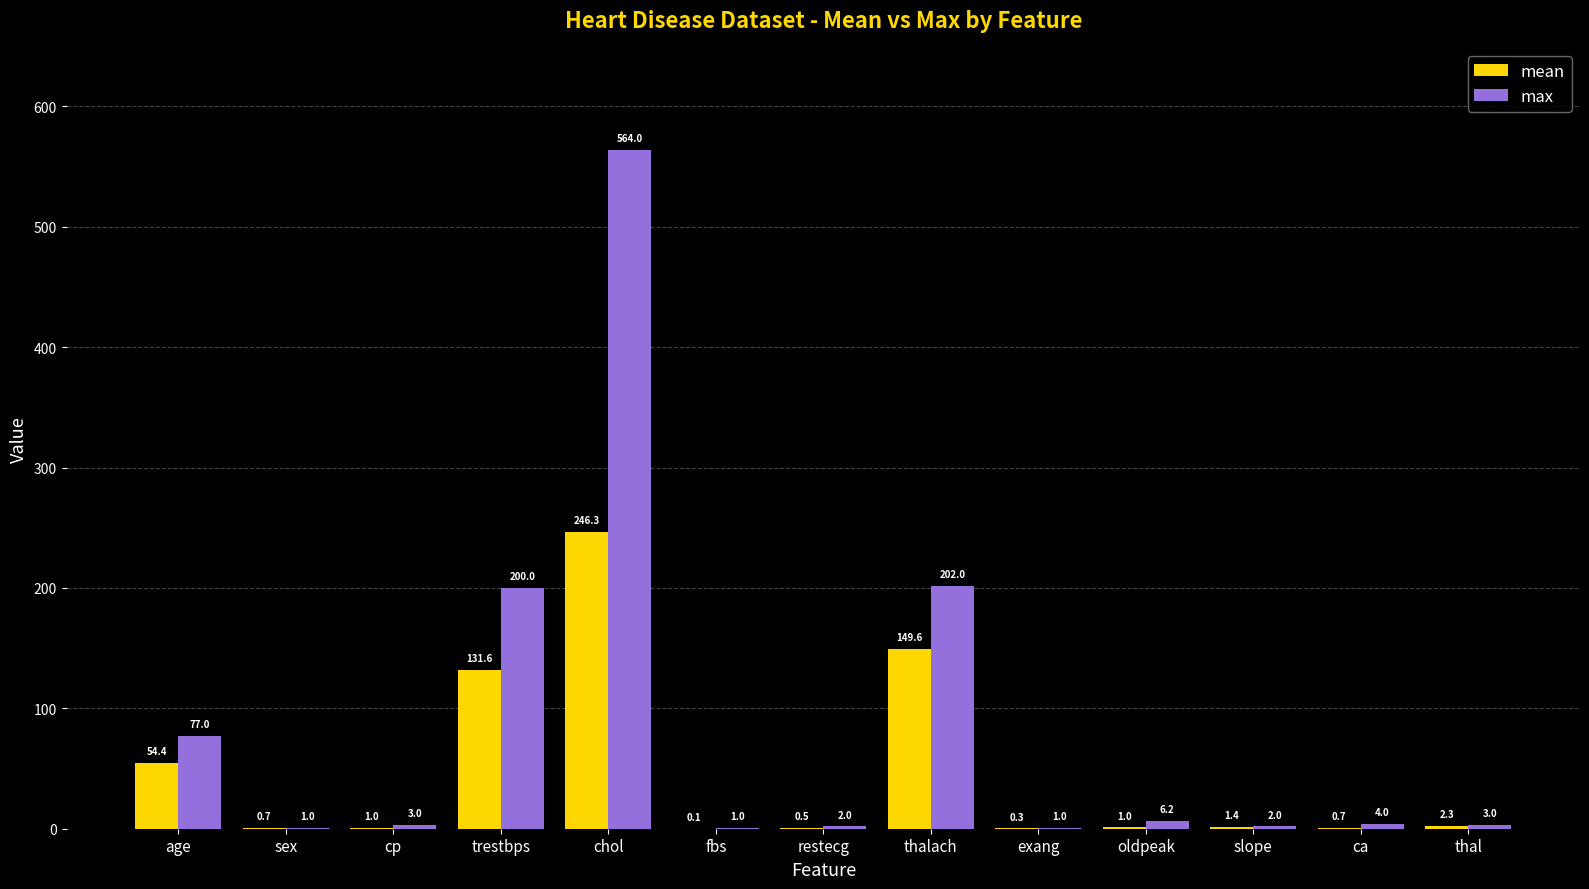

Is it true that max equals 2.0 at restecg?

True